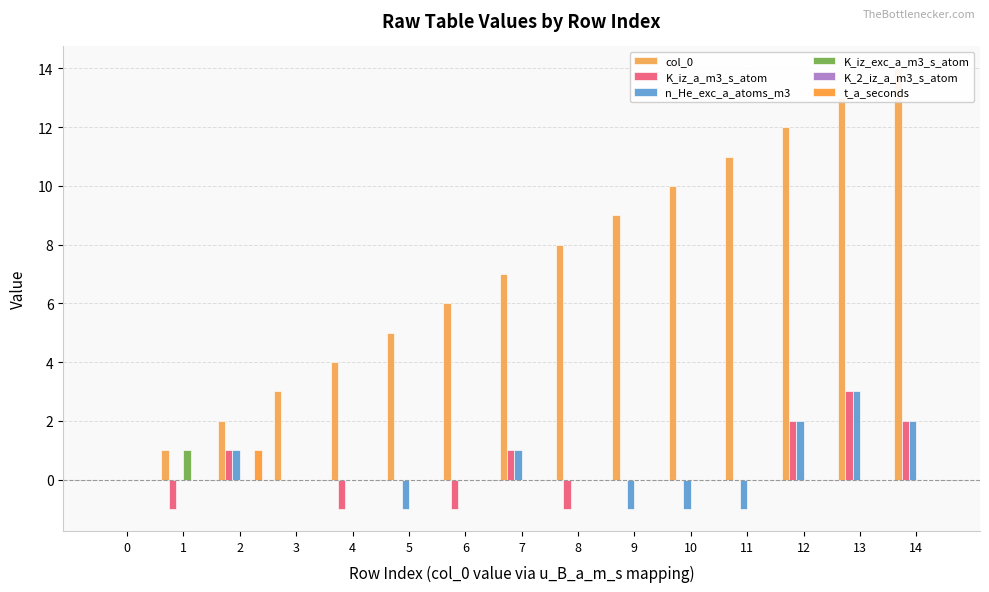

Reading right to left, list all the values displayed in this chart.

col_0: 14	13	12	11	10	9	8	7	6	5	4	3	2	1	0
K_iz_a_m3_s_atom: 2	3	2	0	0	0	-1	1	-1	0	-1	0	1	-1	0
n_He_exc_a_atoms_m3: 2	3	2	-1	-1	-1	0	1	0	-1	0	0	1	0	0
K_iz_exc_a_m3_s_atom: 0	0	0	0	0	0	0	0	0	0	0	0	0	1	0
K_2_iz_a_m3_s_atom: 0	0	0	0	0	0	0	0	0	0	0	0	0	0	0
t_a_seconds: 0	0	0	0	0	0	0	0	0	0	0	0	1	0	0